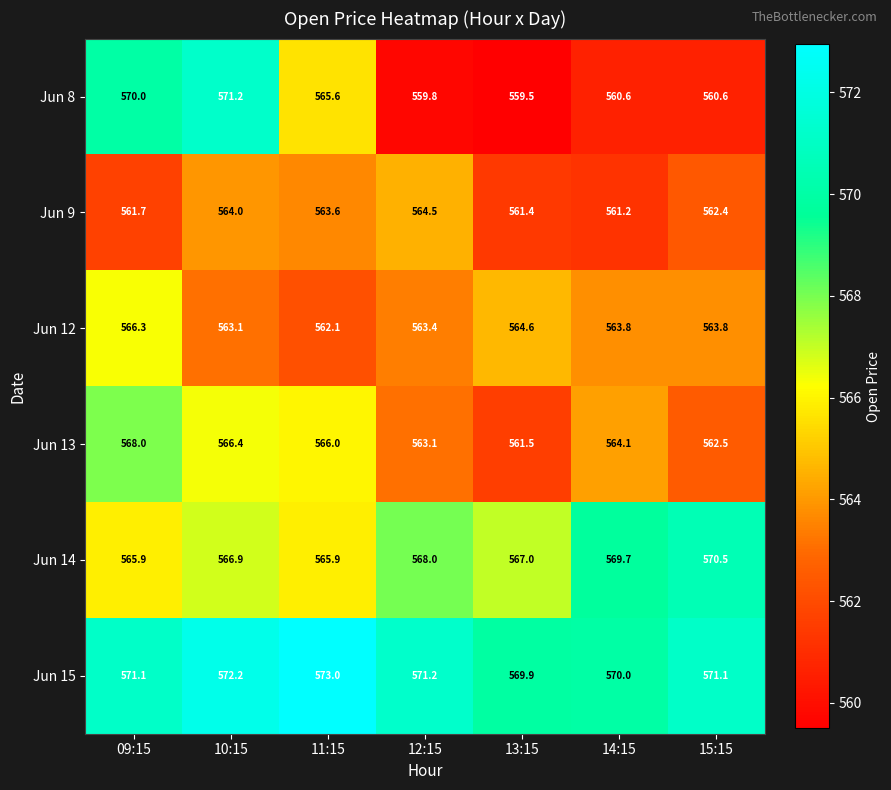

At which category does the chart reach its peak across all series?

11:15